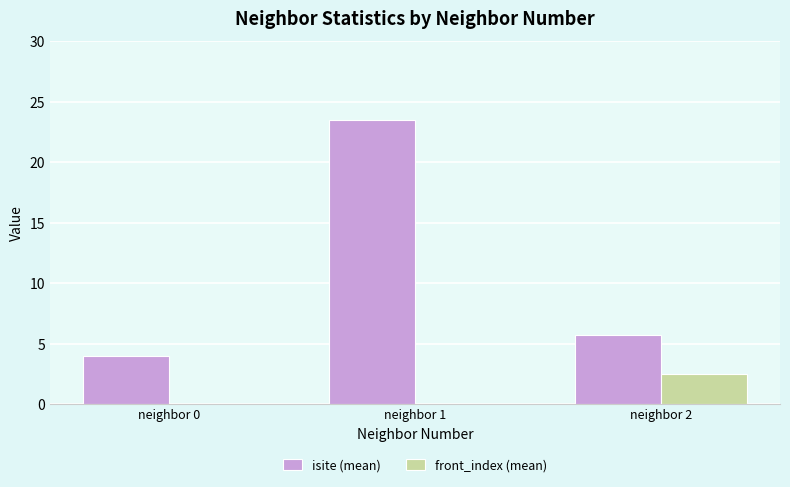

At which category is the sum across all series the highest?

neighbor 1